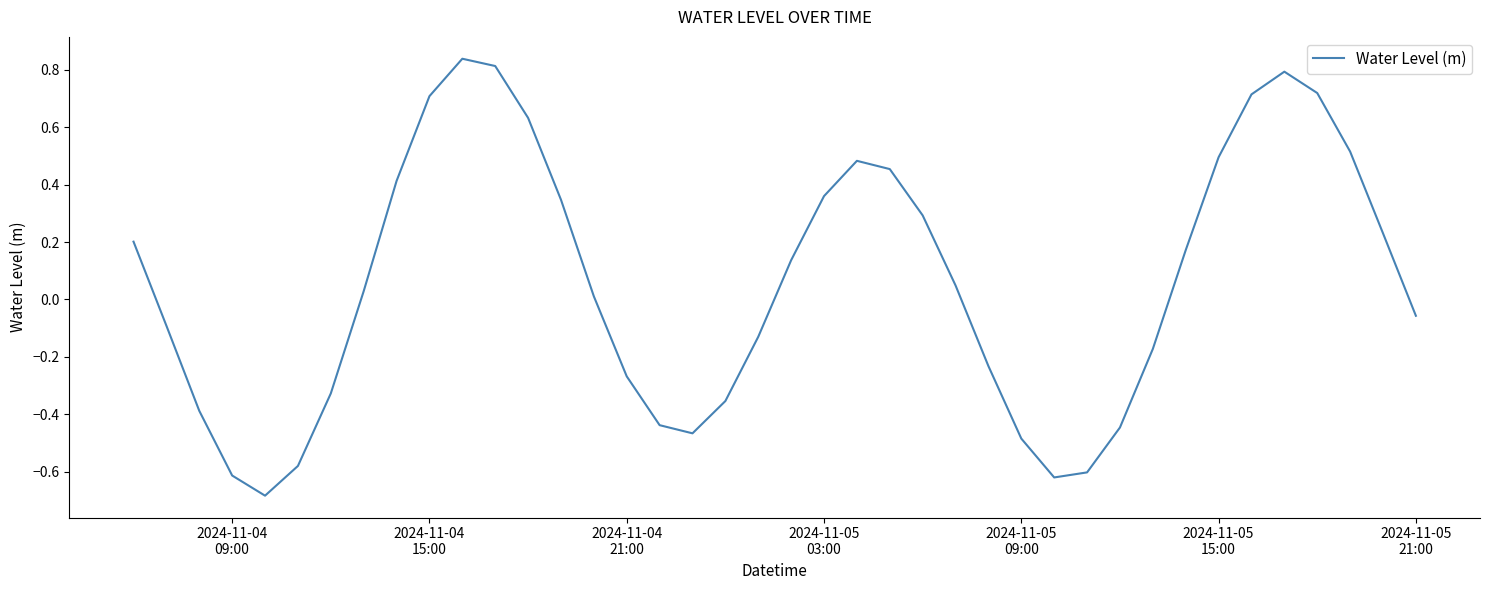

What is the difference between the maximum and minimum values?

1.5